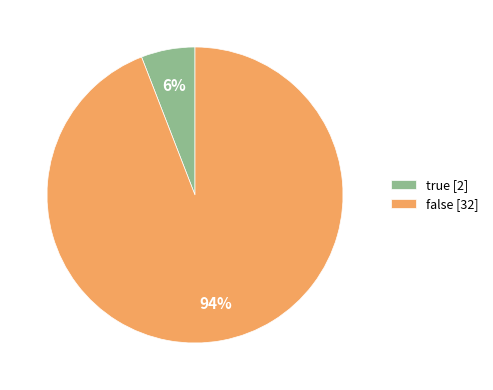

Does false account for over 50% of the chart?

Yes